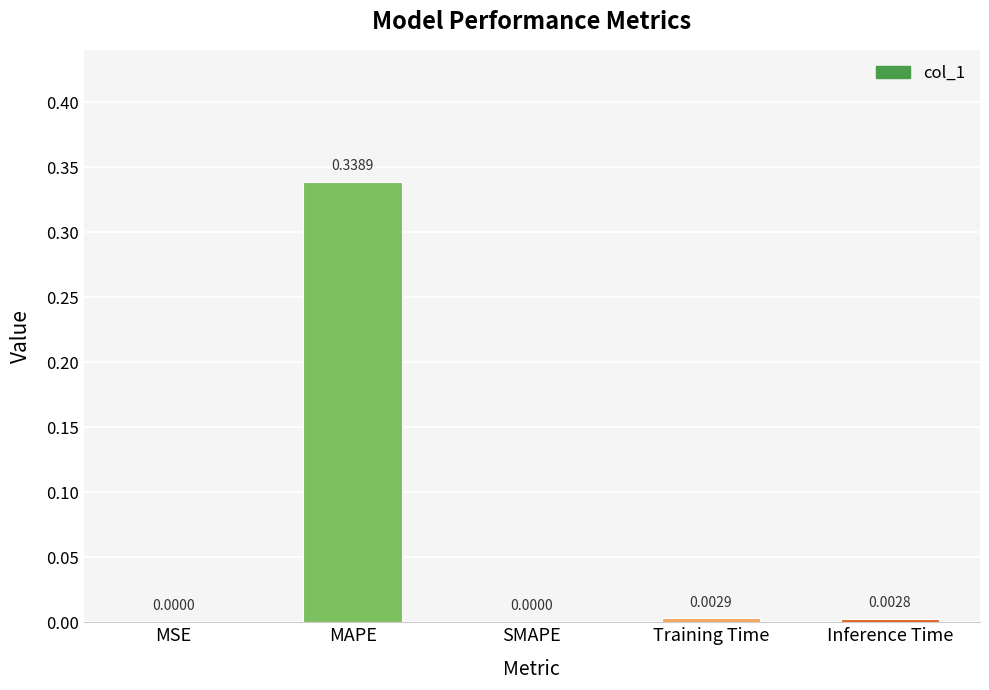

Which label corresponds to the largest value in the chart?

MAPE